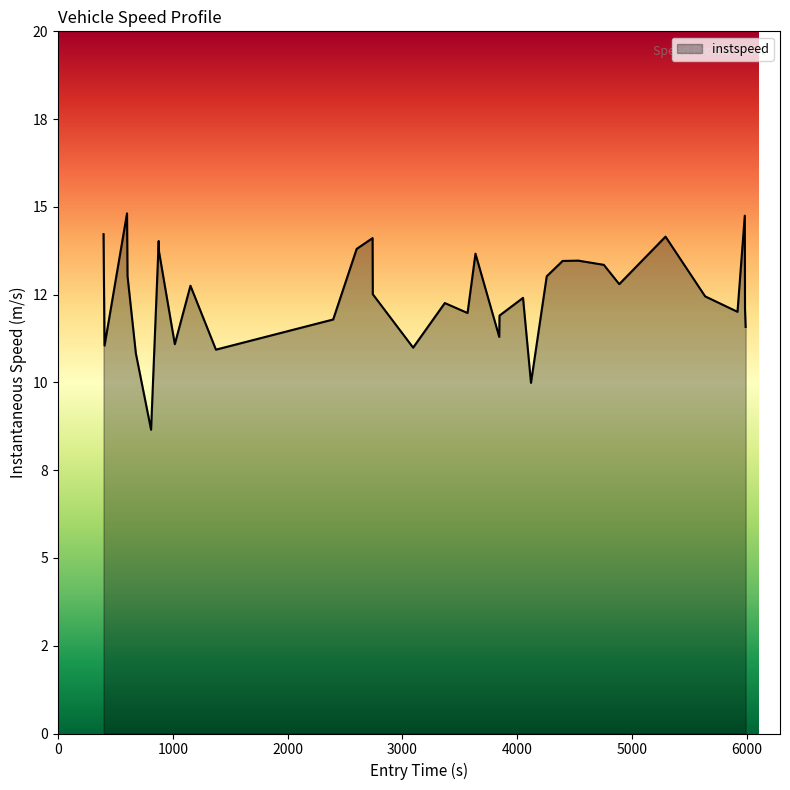

What is the difference between the second highest and second lowest values?

4.8